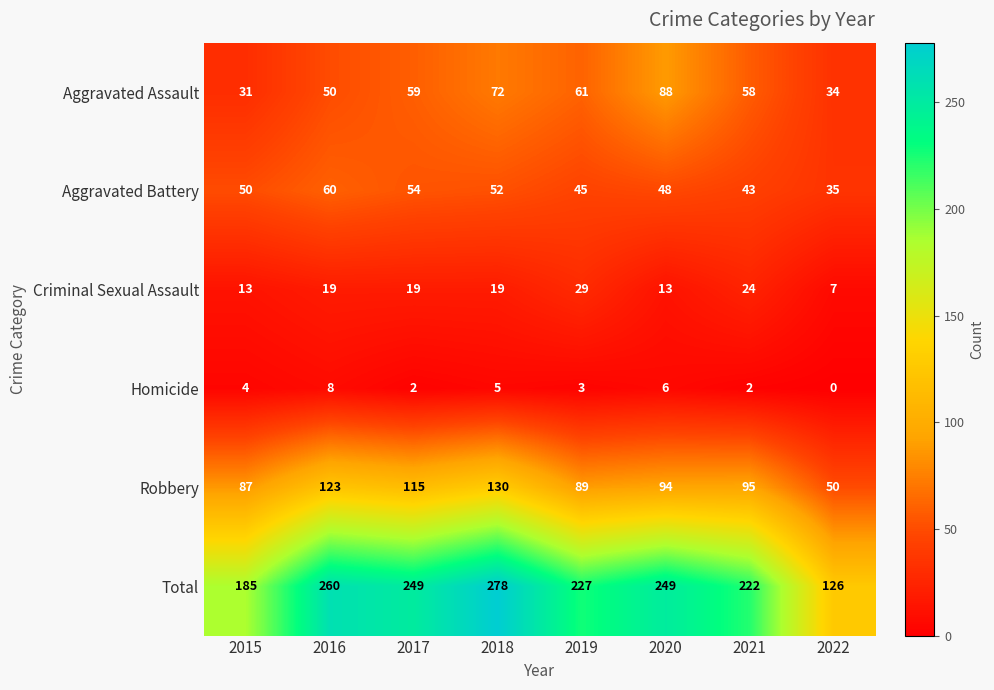

Count the number of data series in this chart.

6